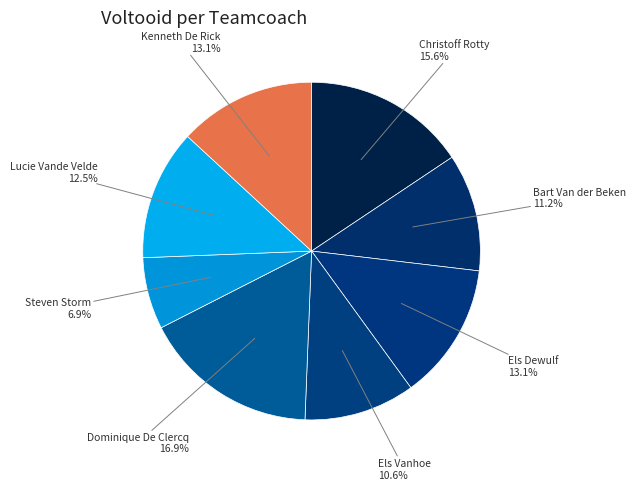

Is Christoff Rotty the majority of the pie?

No